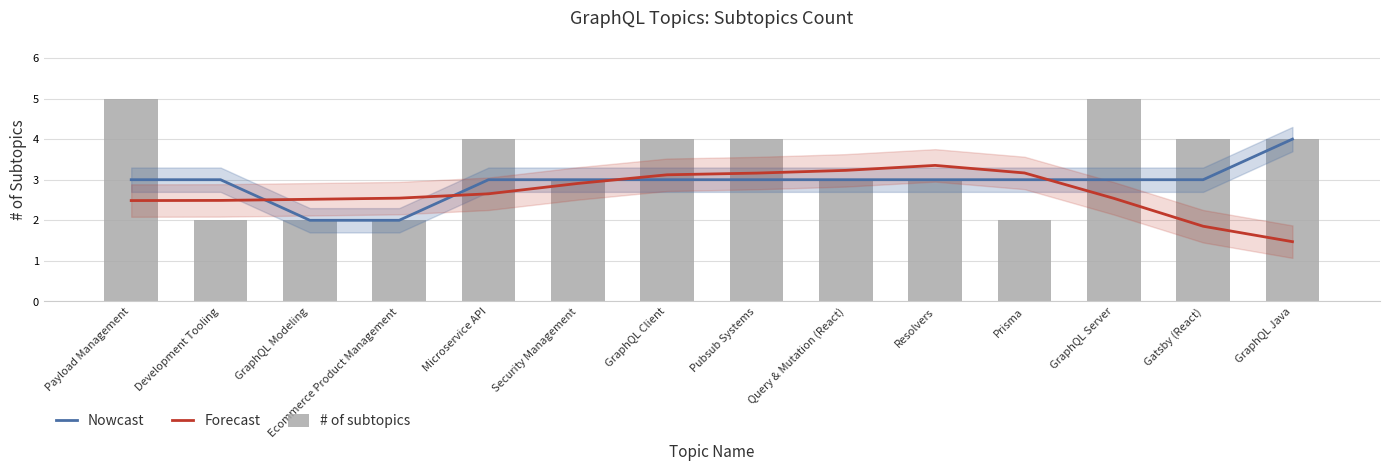

Which category has the lowest value in the Forecast series?

GraphQL Java